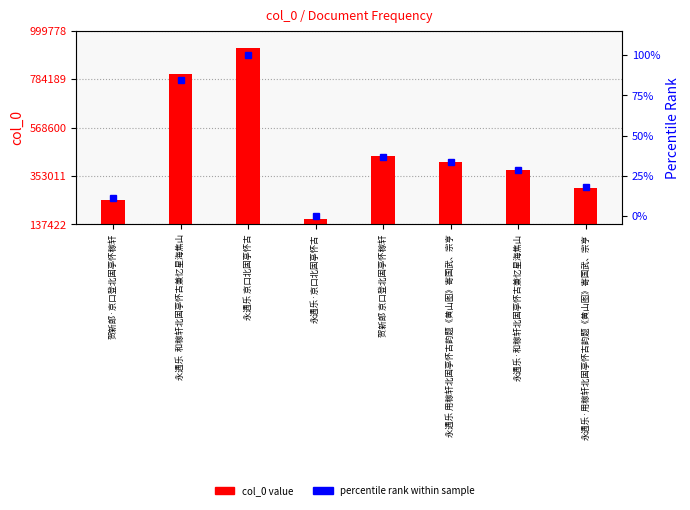

At 永遇乐·京口北固亭怀古, list the series in order from largest to smallest.

col_0 value, percentile rank within sample